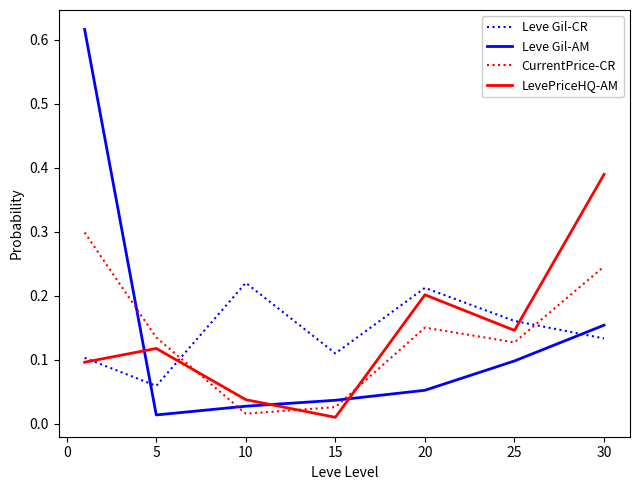

True or false: Leve Gil-CR has more than 0 interior local peaks.

True